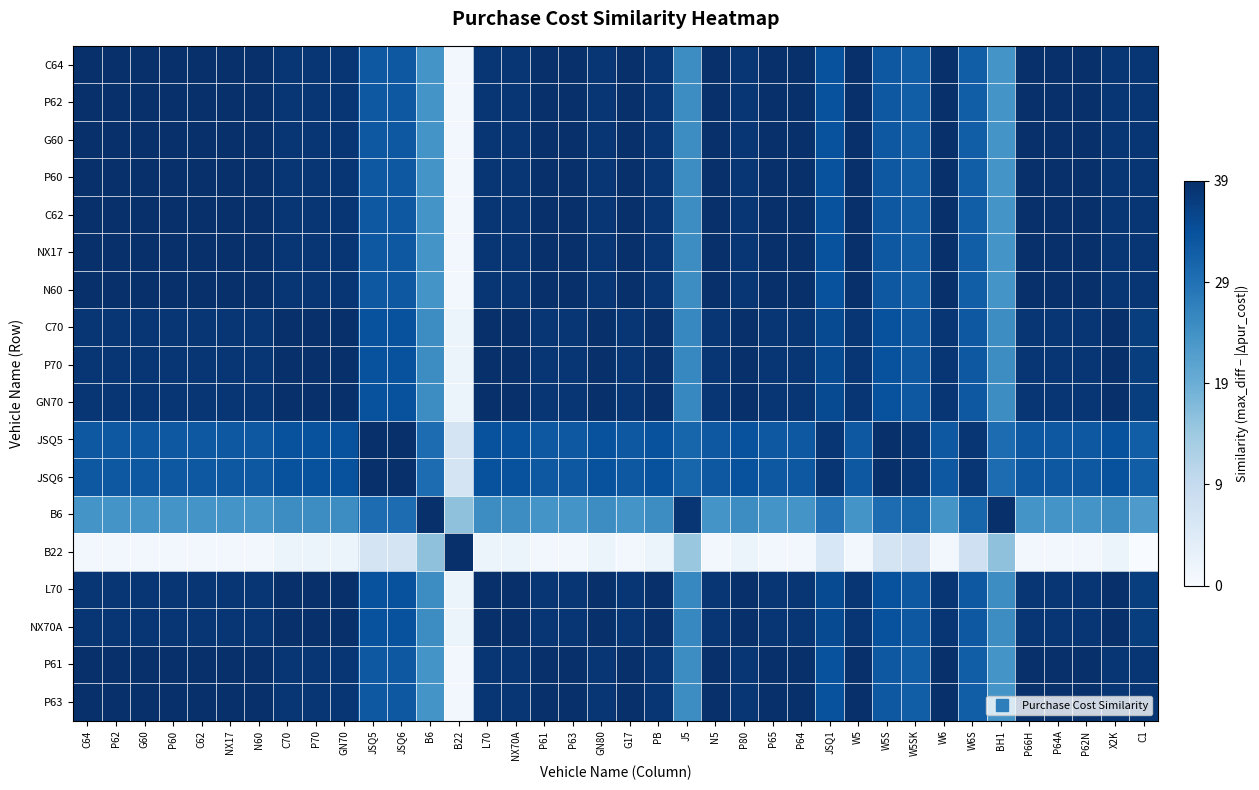

At which category is the sum across all series the highest?

C64